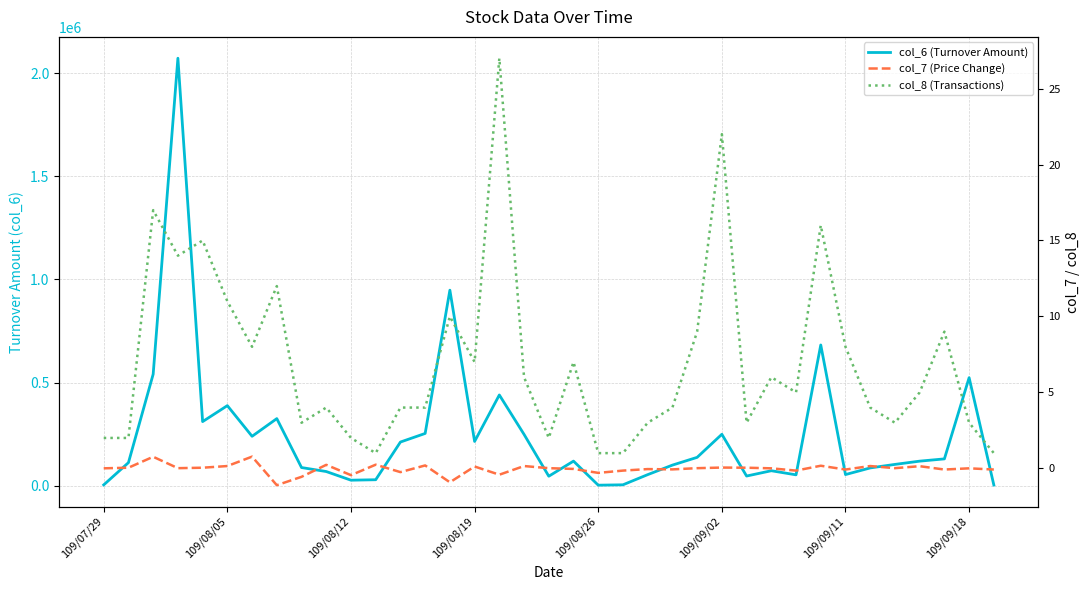

What is the difference between the highest and lowest values at 28?

53950.2